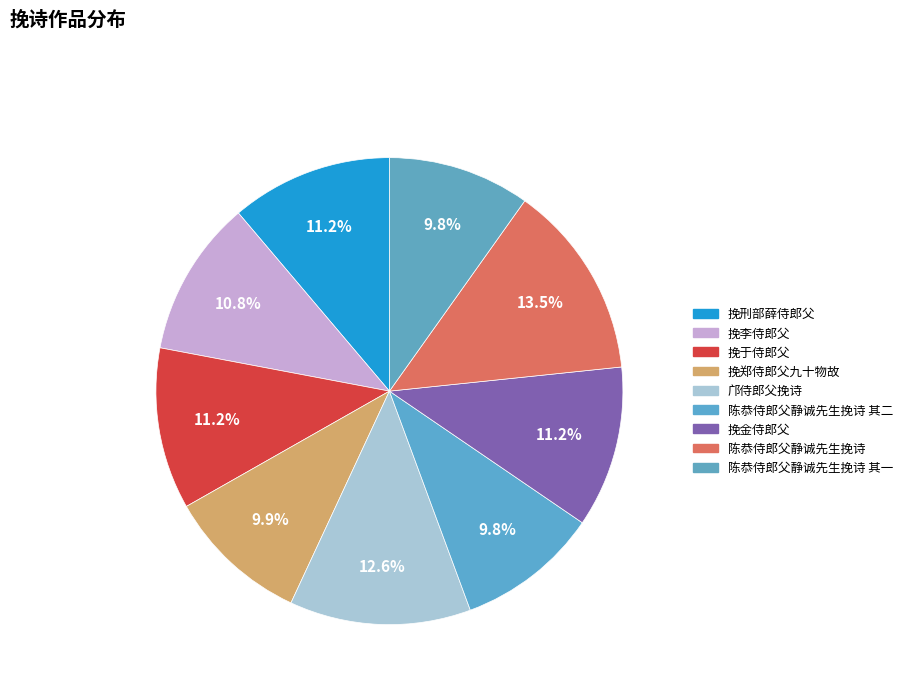

Count the number of slices in the pie.

9